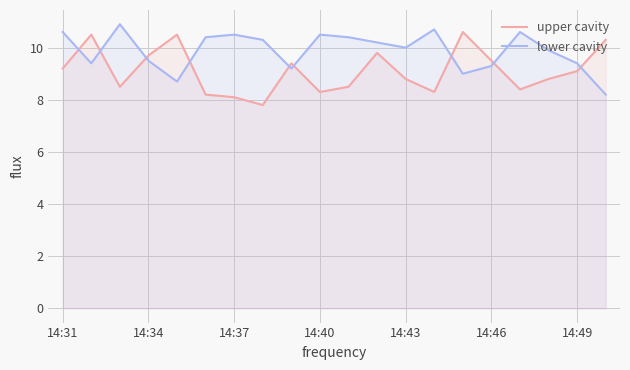

What is the minimum value for lower cavity?

8.2